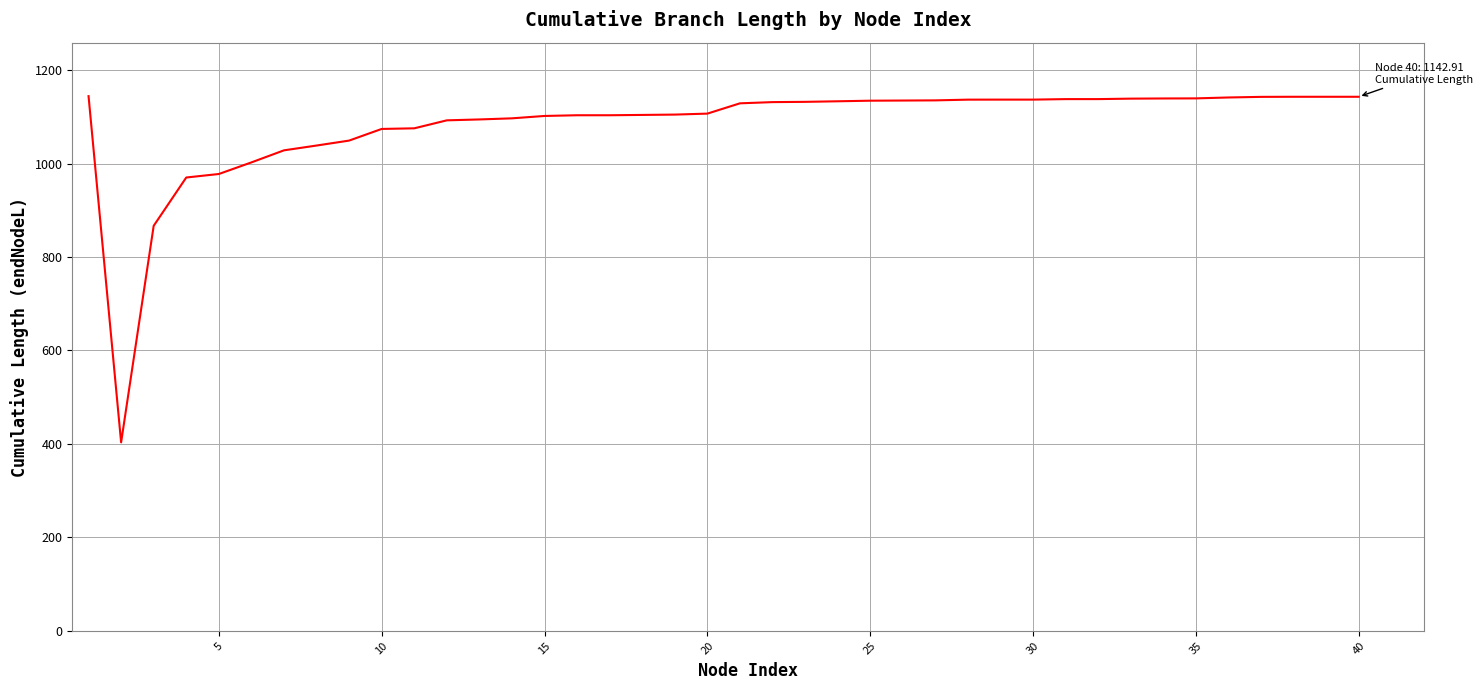

What is the maximum value shown in the chart?

1144.3